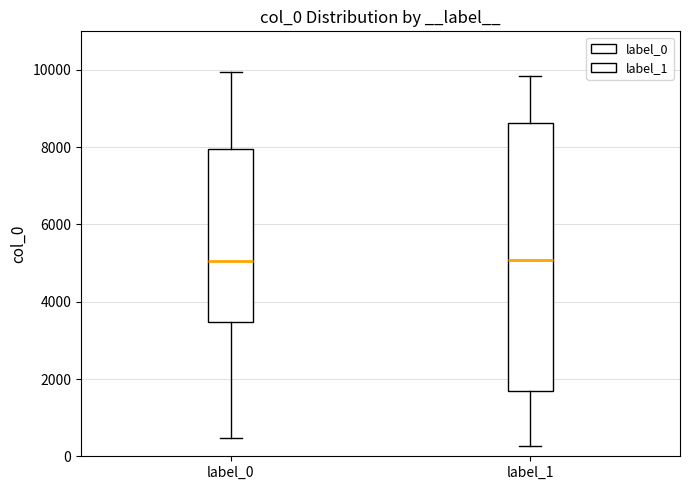

Reading left to right, transcribe this box plot: for each box, give where its median line is, the range the box spans, and where its two whiskers end, as read against the y-axis. The values are not printed on the chart, so give them approximately, as read against the axis.

label_0: median 5000, box 3400 to 8000, whiskers 400 to 10000
label_1: median 5000, box 1600 to 8600, whiskers 200 to 9800